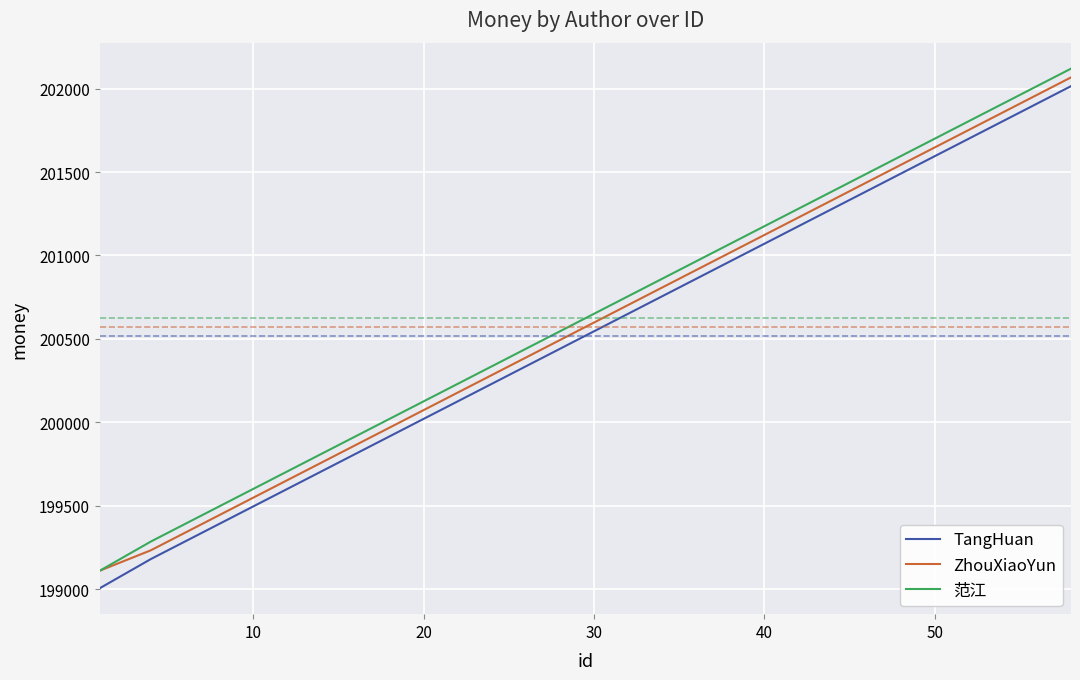

What is the smallest value displayed?

199005.3